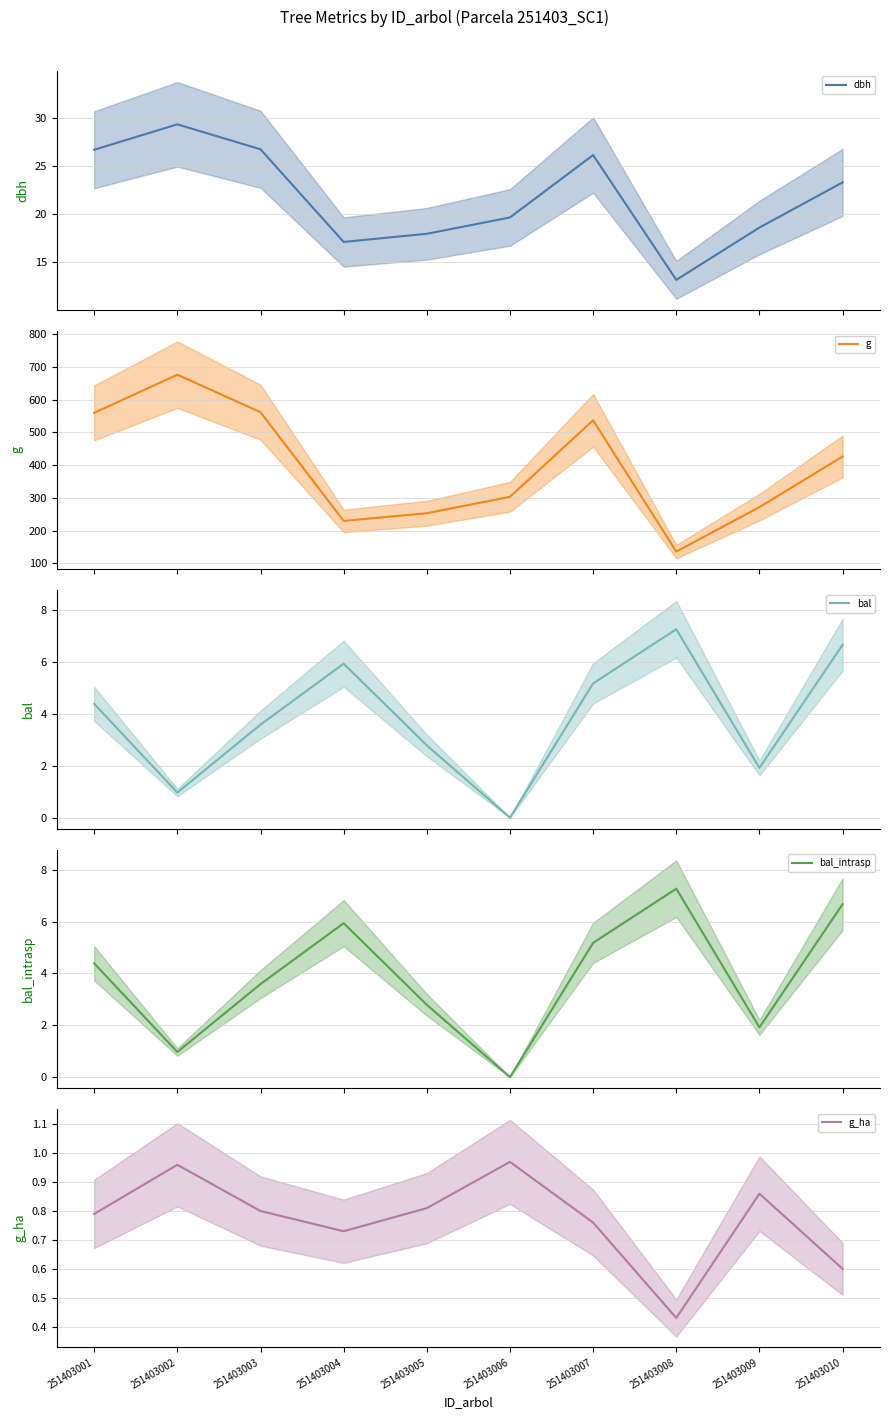

Rank the series at 251403010 from lowest to highest value.

g_ha, bal, bal_intrasp, dbh, g